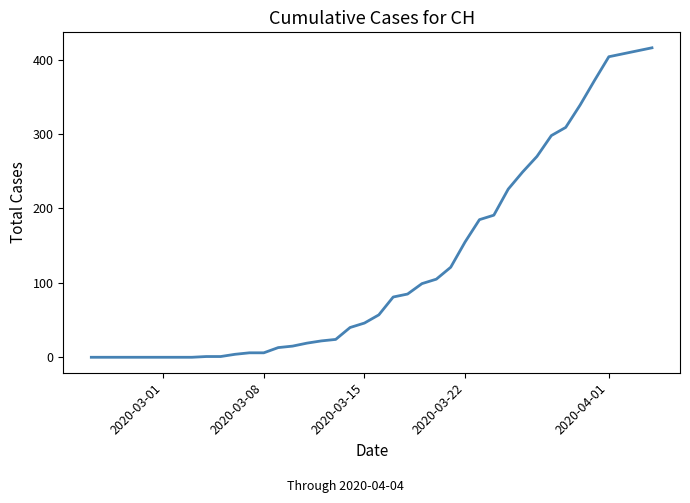

What is the difference between the maximum and minimum values?

416